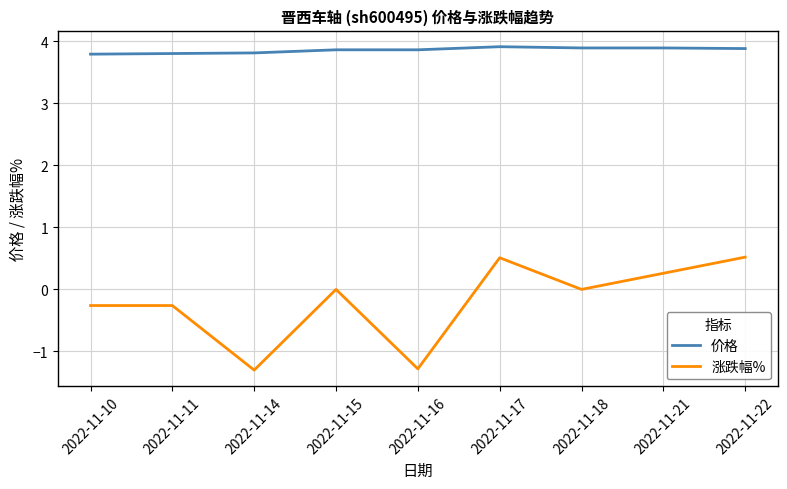

True or false: 涨跌幅% and 价格 cross at least once.

False